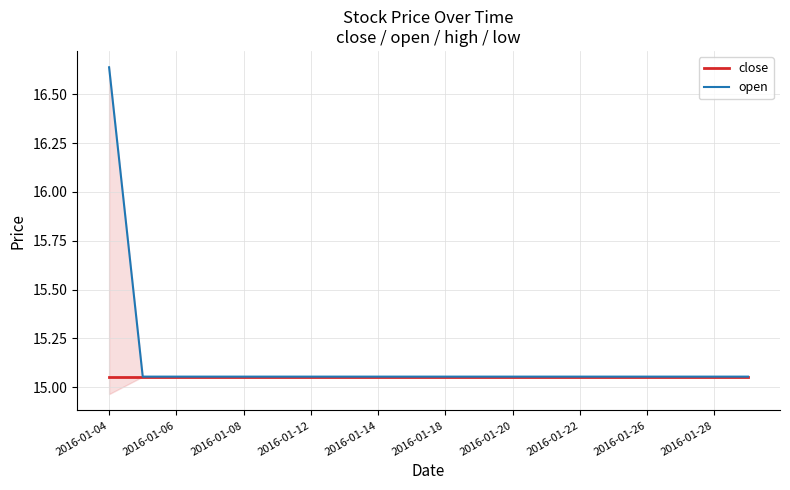

Which series has the largest total across all categories?

open